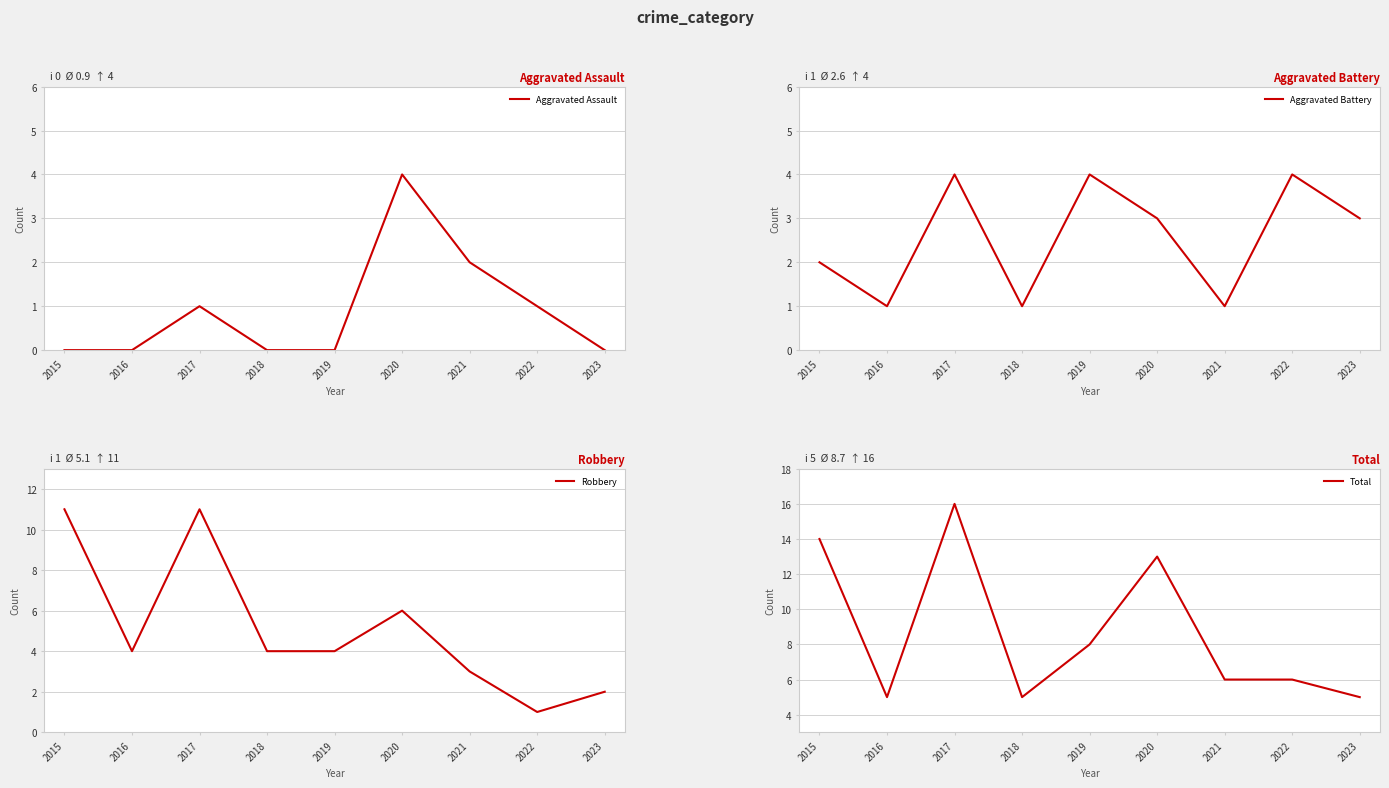

How many lines are shown in the chart?

4